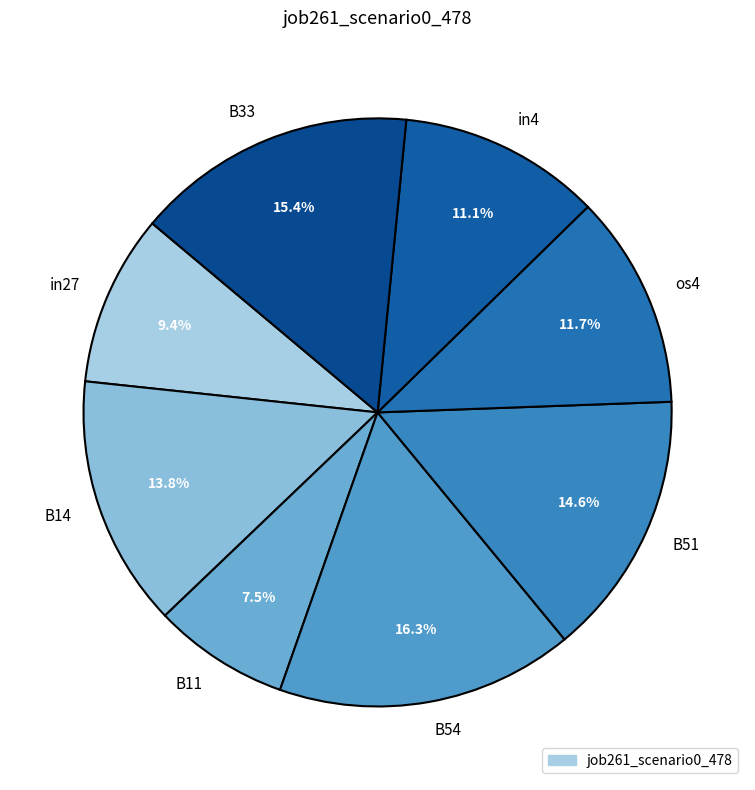

Count the number of slices in the pie.

8